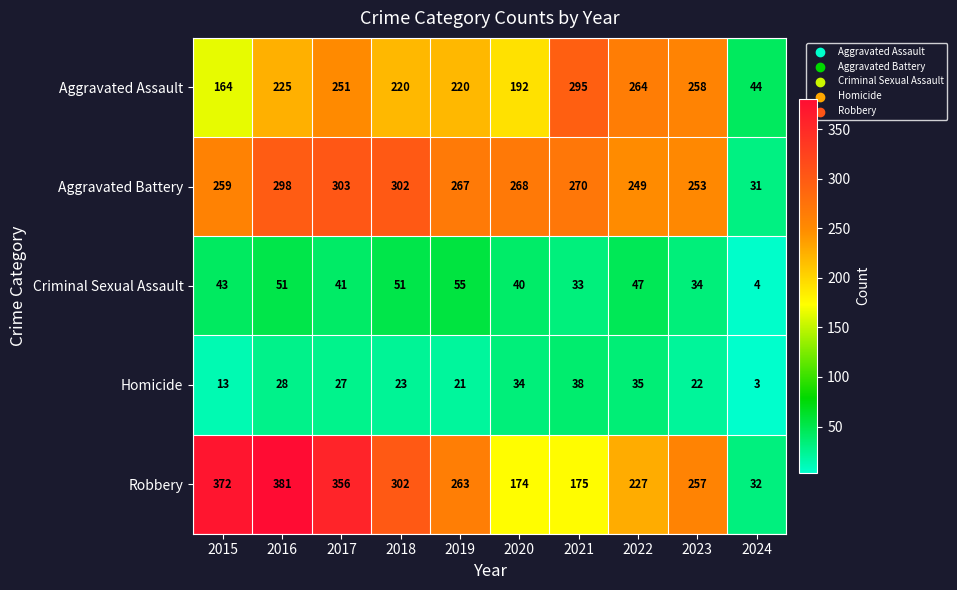

Where is Aggravated Assault nearest to the value 169?

2015